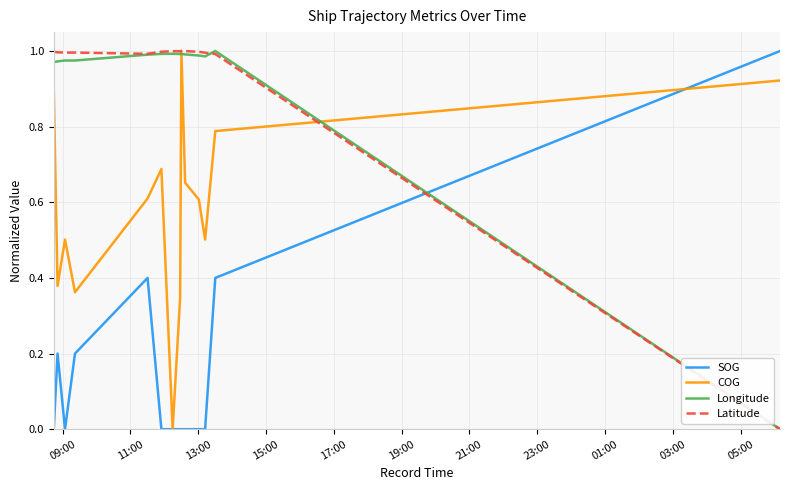

True or false: Longitude and SOG intersect in this chart.

True